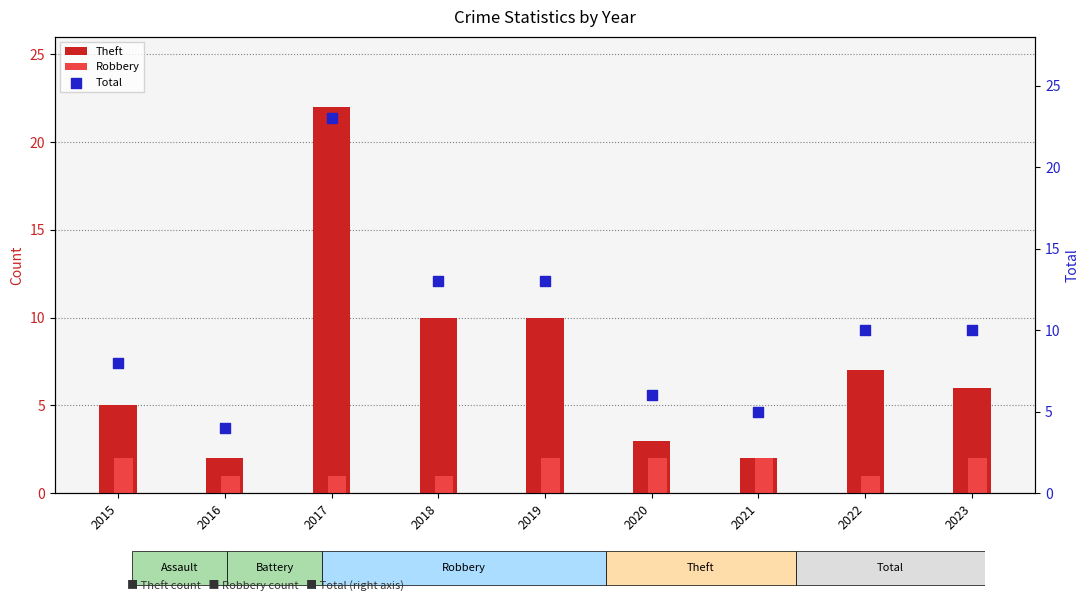

At how many categories does at least one series exceed 10?

3